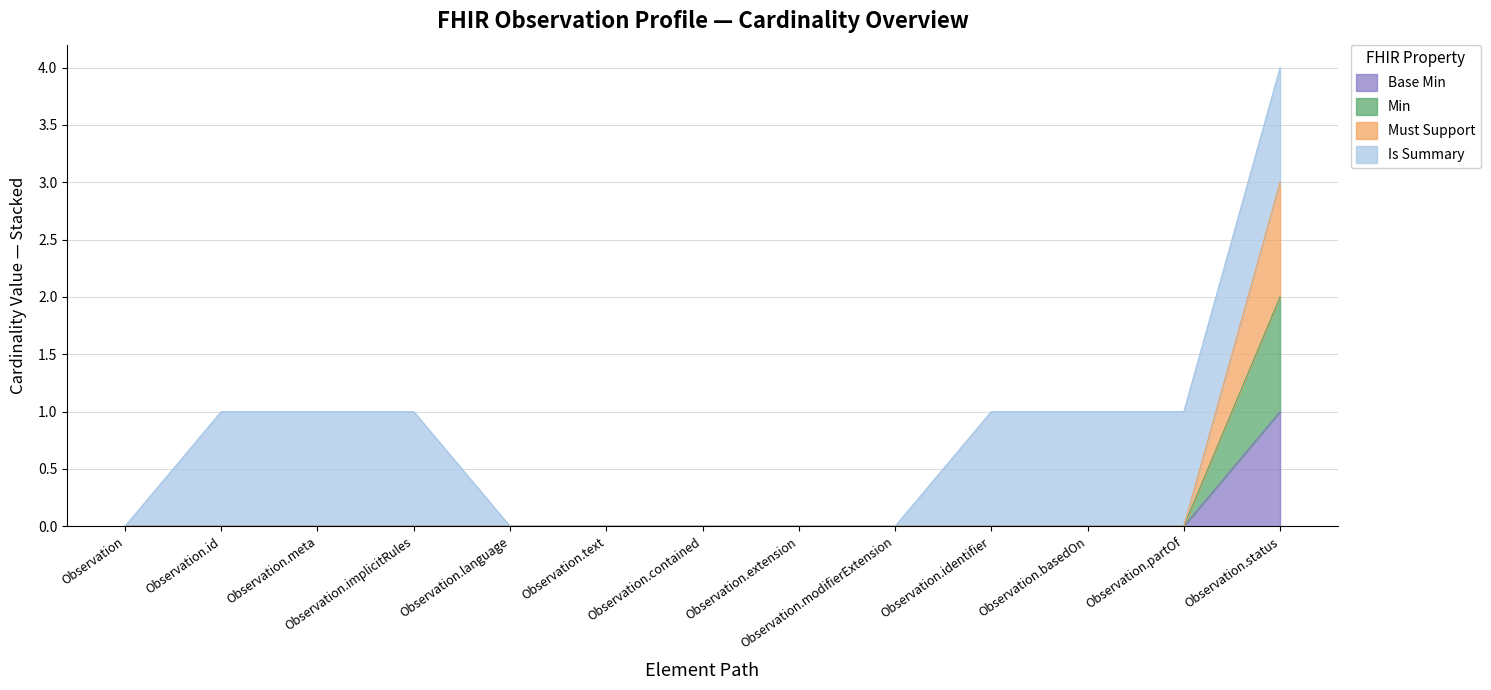

Which series has the widest spread of values?

Min